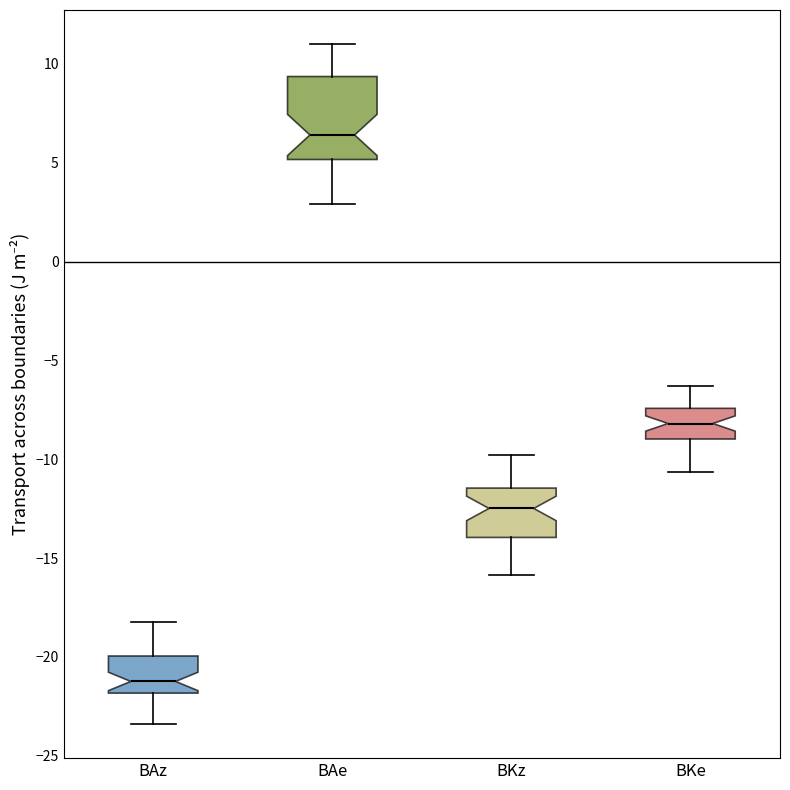

Reading left to right, read every box against the y-axis: the position of its median line, the range the box covers, and the ends of its whiskers. The values are not printed on the chart, so give them approximately, as read against the axis.

BAz: median -21.0, box -22.0 to -20.0, whiskers -23.5 to -18.0
BAe: median 6.5, box 5.0 to 9.5, whiskers 3.0 to 11.0
BKz: median -12.5, box -14.0 to -11.5, whiskers -16.0 to -10.0
BKe: median -8.0, box -9.0 to -7.5, whiskers -10.5 to -6.5